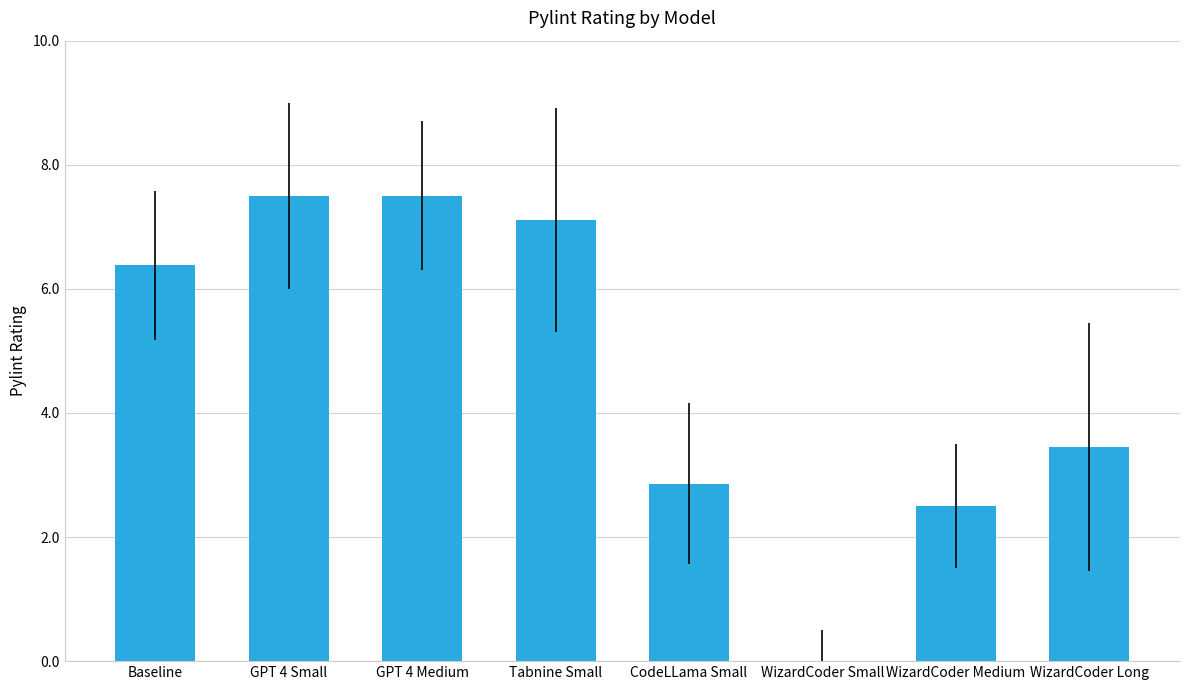

Is it true that the value at WizardCoder Medium is 1.3?

False